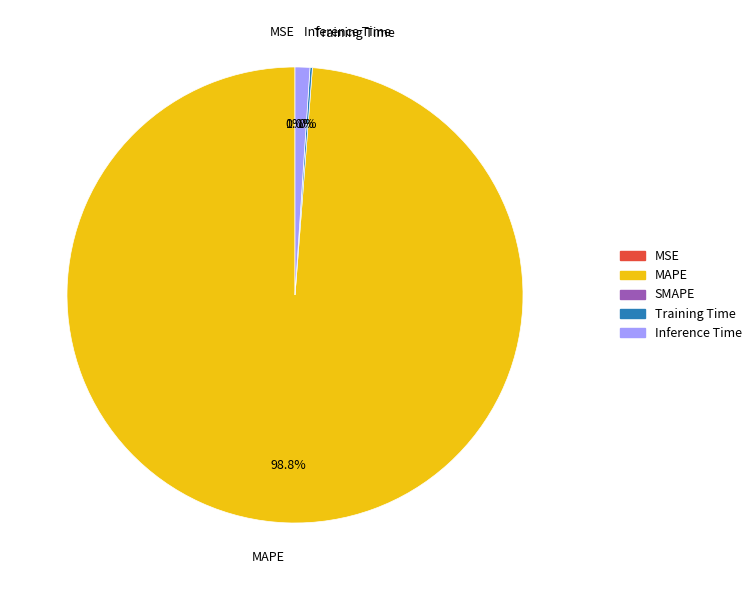

What percentage do MAPE and Inference Time together represent?

99.8%